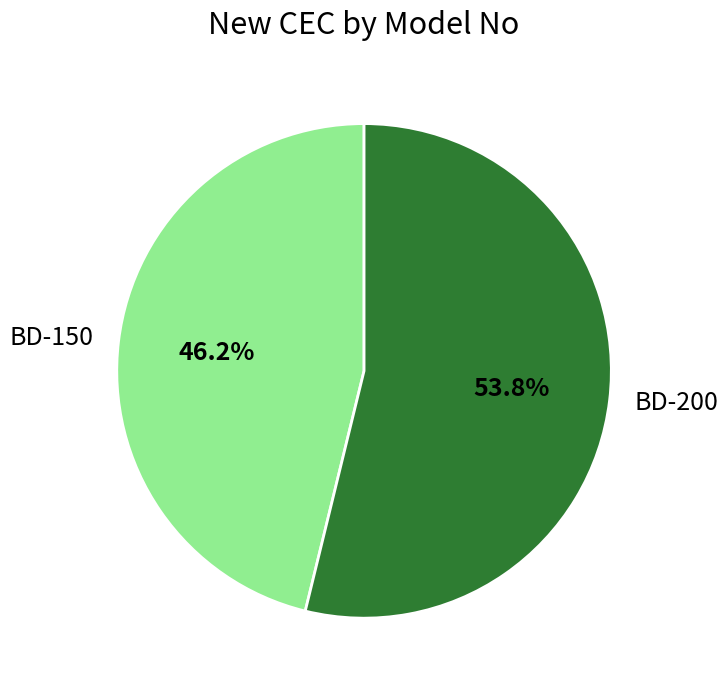

Count the number of slices in the pie.

2